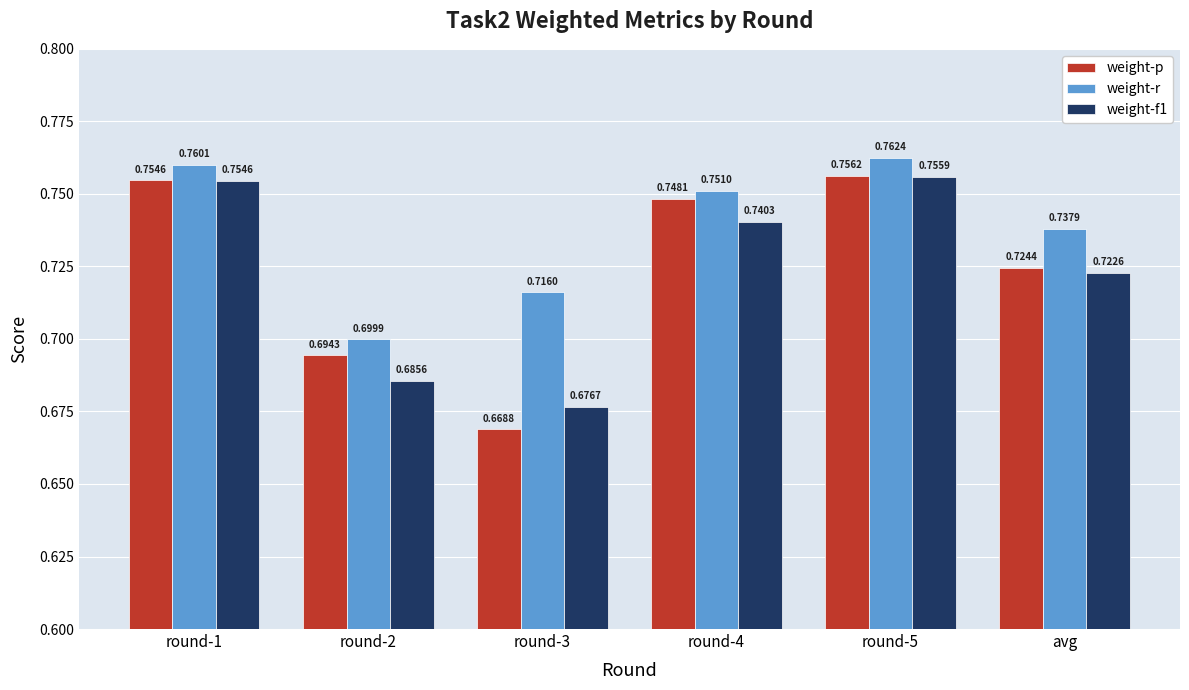

Which series has the largest range (max minus min)?

weight-p